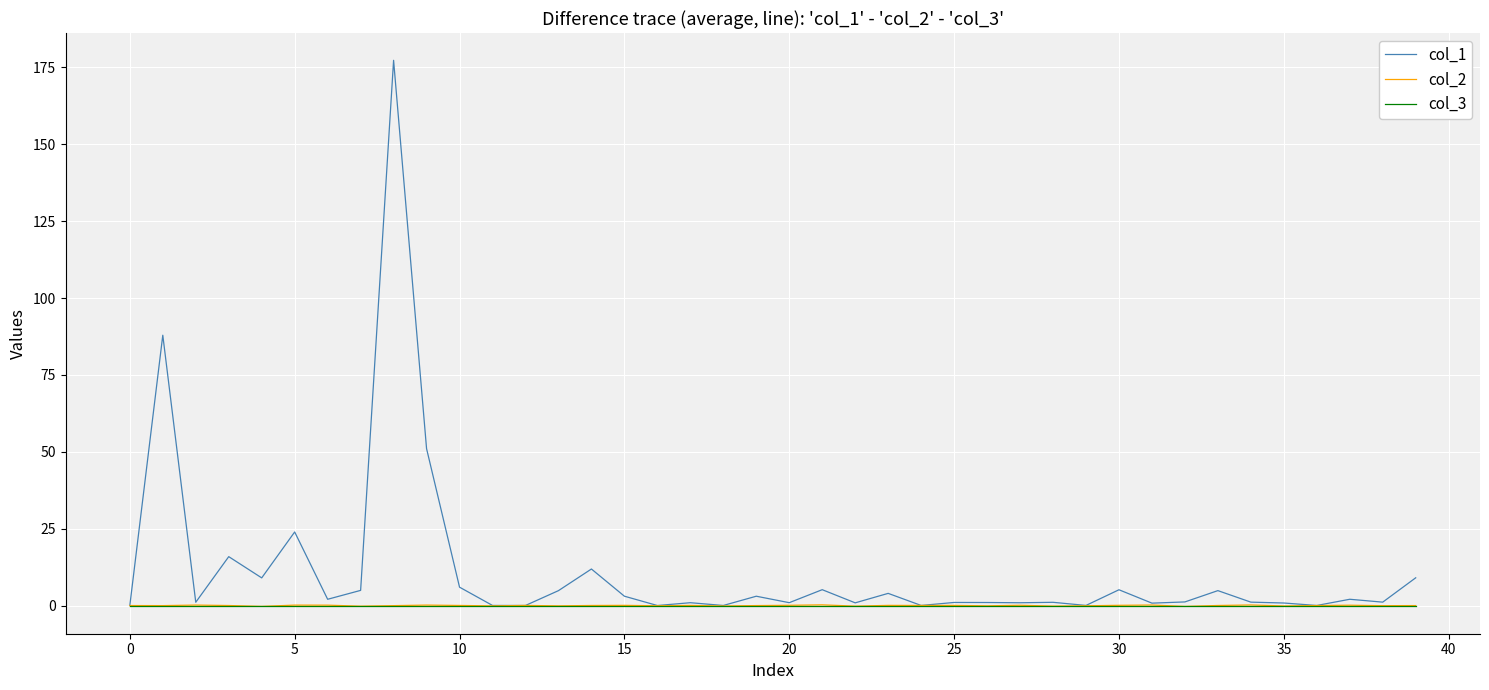

Which series has the largest range (max minus min)?

col_1